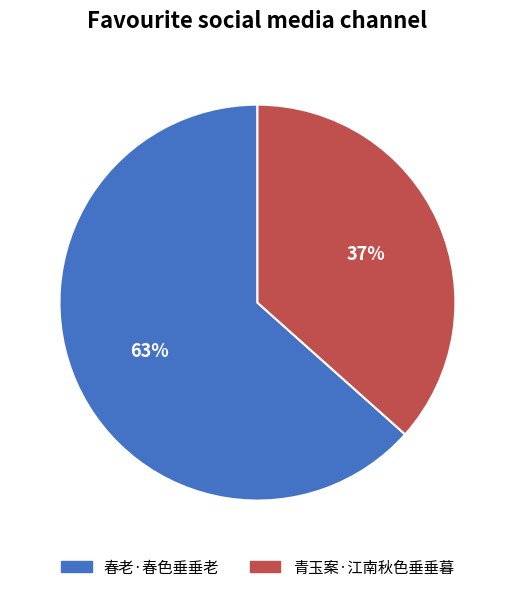

Is it true that 春老·春色垂垂老 is 63% of the pie?

True